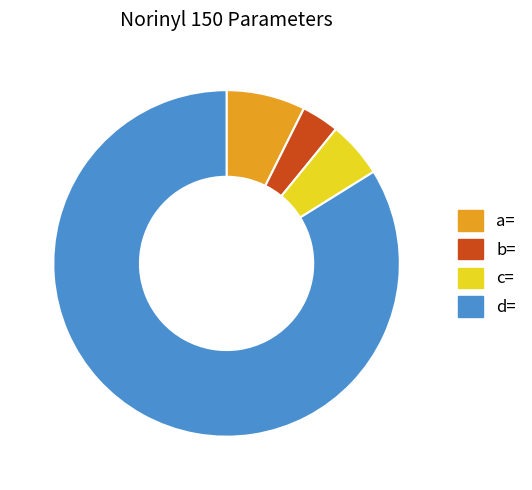

What is the ratio of the value at a= to the value at c=?

1.4